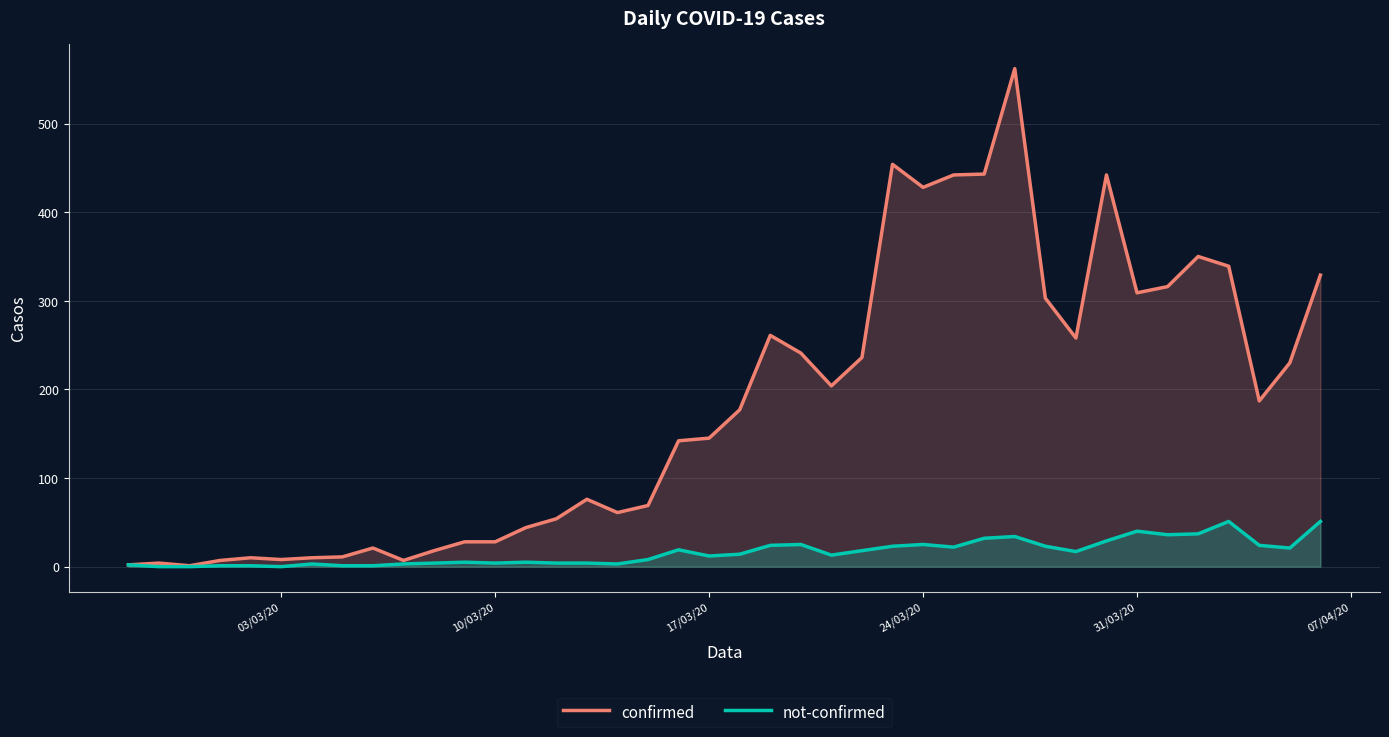

How many lines are shown in the chart?

2